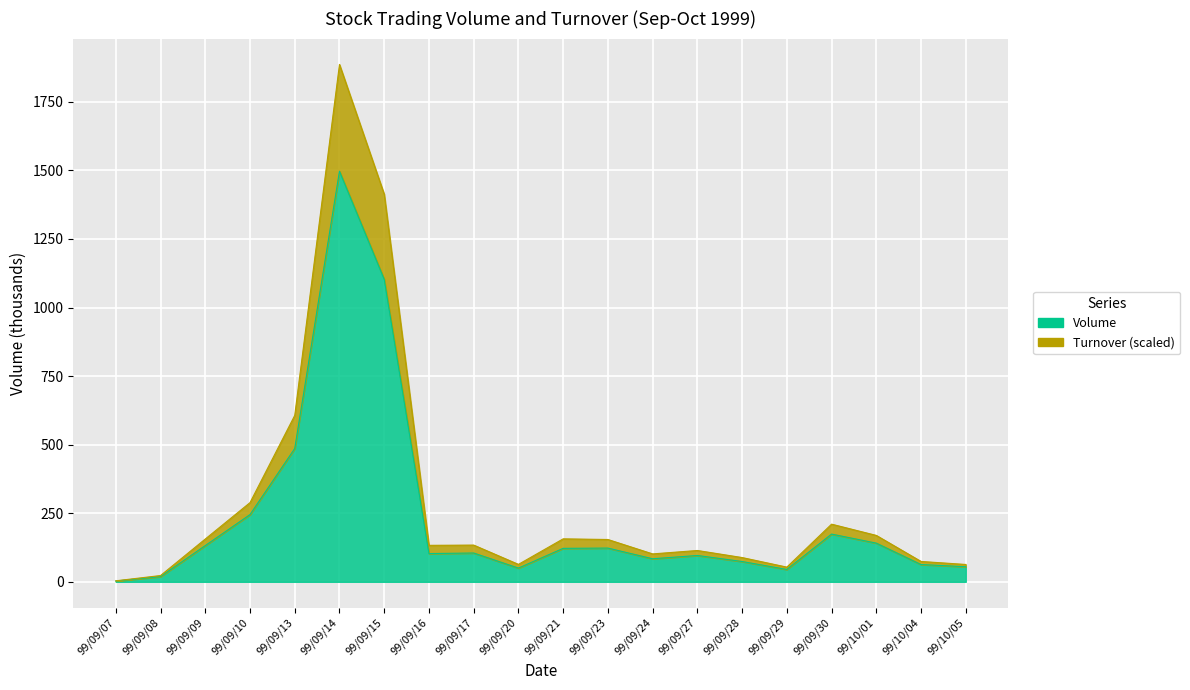

The Volume series shows 242.3 at 99/09/30. True or false?

False